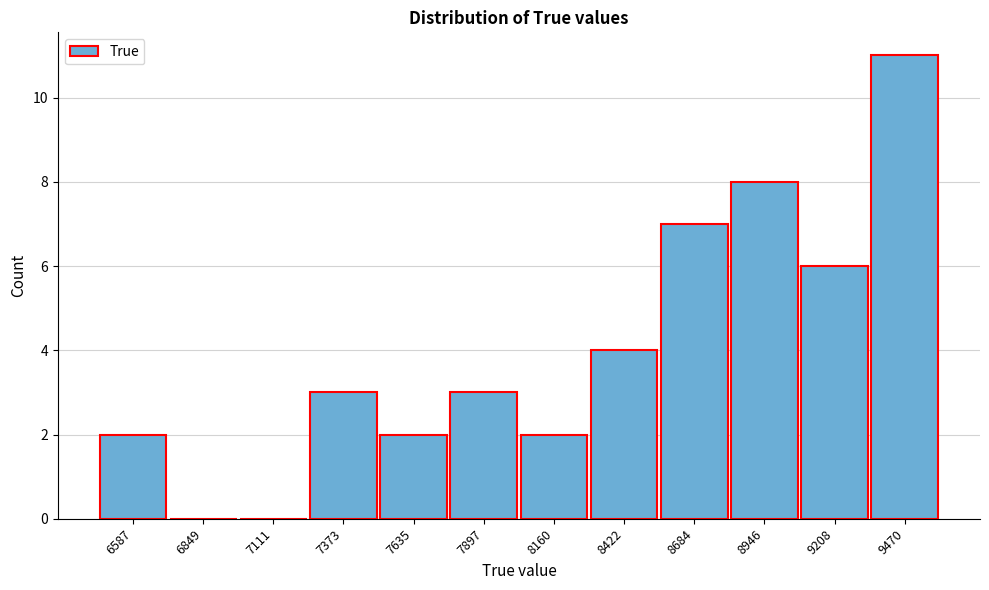

Reading right to left, transcribe all the data shown in this chart.

9470=11	9208=6	8946=8	8684=7	8422=4	8160=2	7897=3	7635=2	7373=3	7111=0	6849=0	6587=2